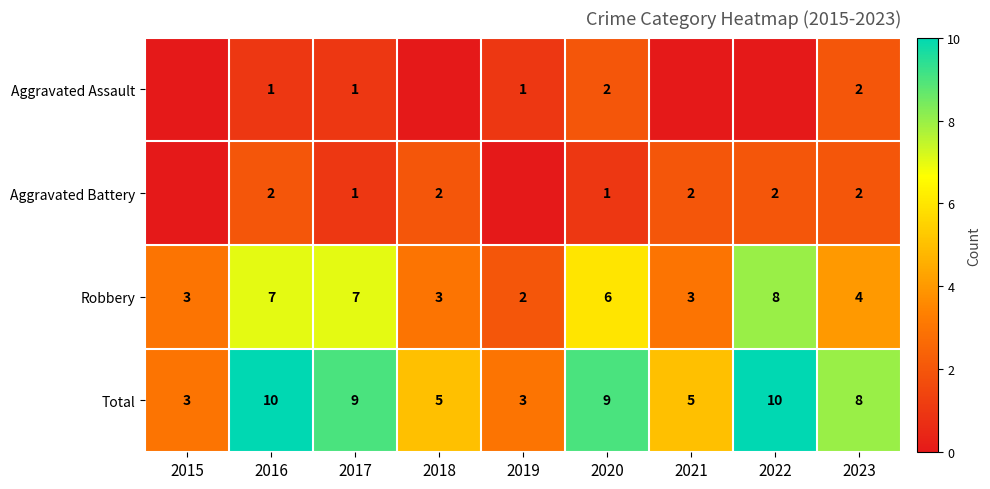

True or false: Robbery has a value of 12 at 2017.

False